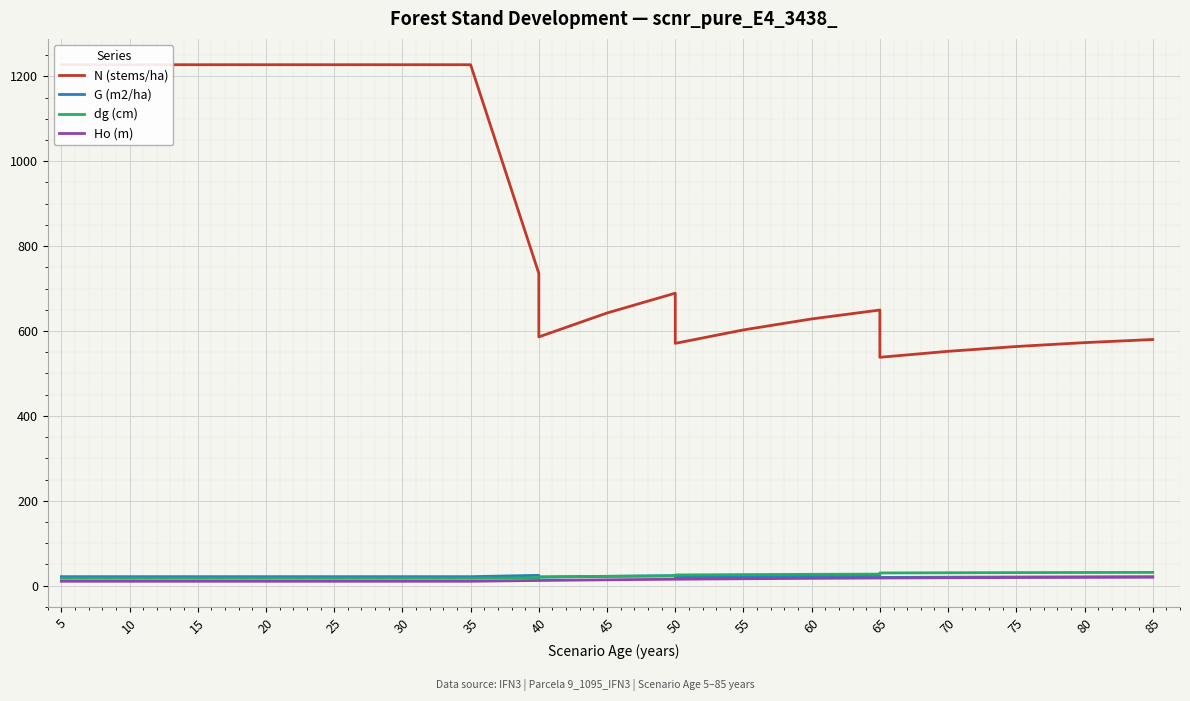

Which series has the largest total across all categories?

N (stems/ha)